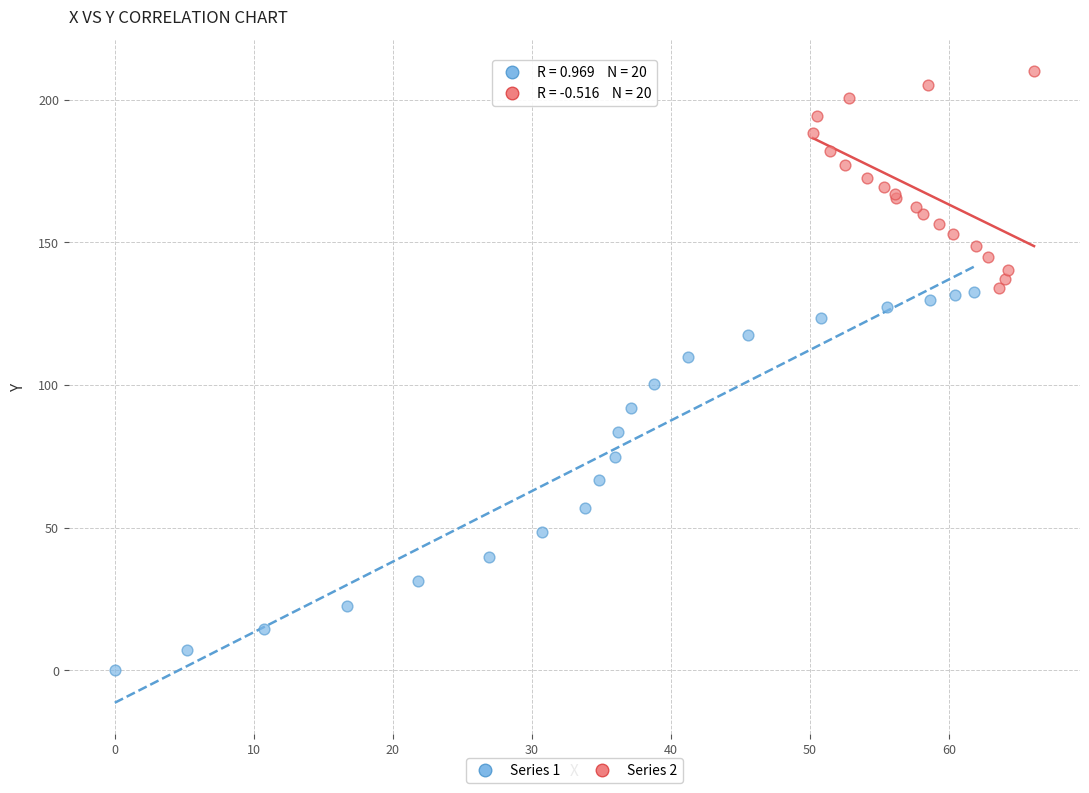

Which series reaches the minimum Y coordinate?

Series 1